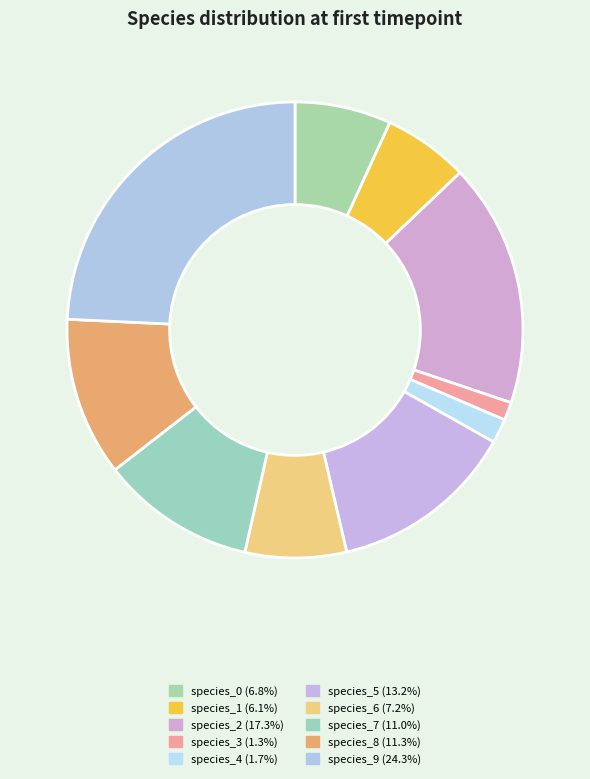

Count the number of slices in the pie.

10